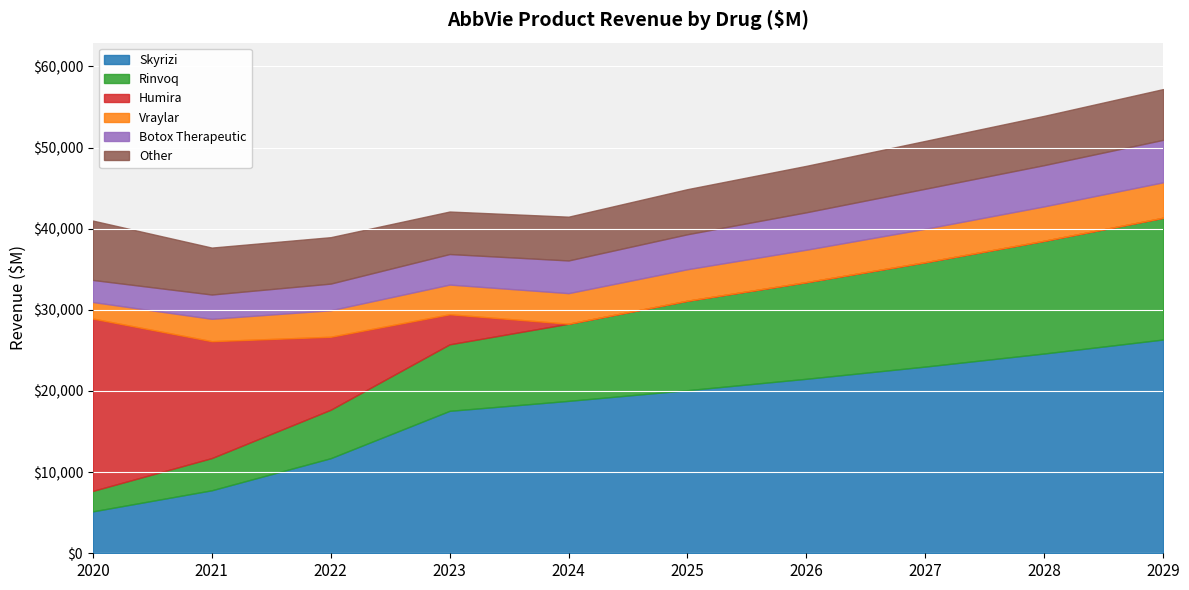

Between 2021 and 2026, which series saw the biggest shift?

Humira